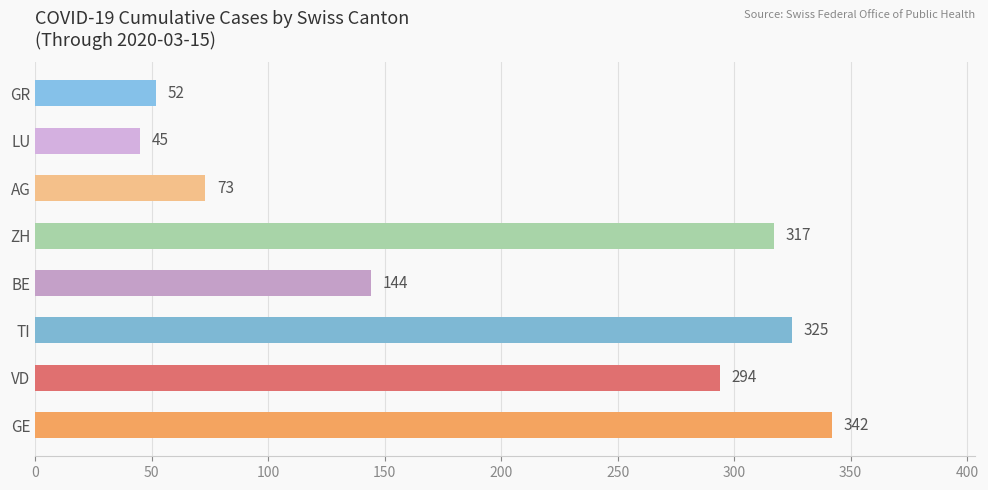

What is the difference between the values at GR and GE?

290